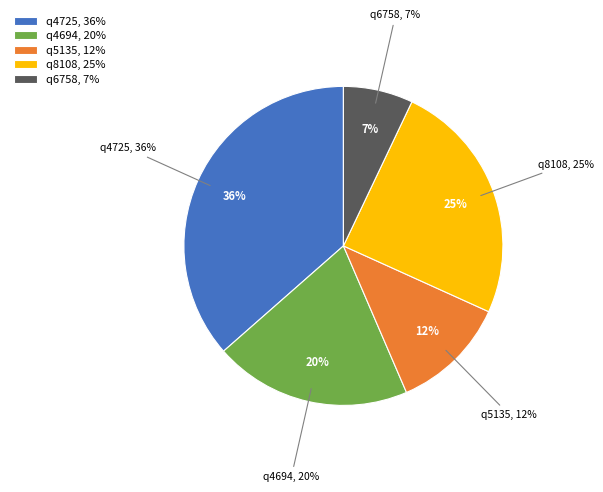

The q5135 slice represents 12% of the pie. True or false?

True